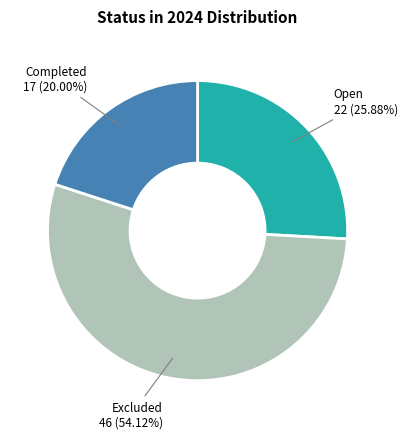

Does any single category account for the majority?

Yes